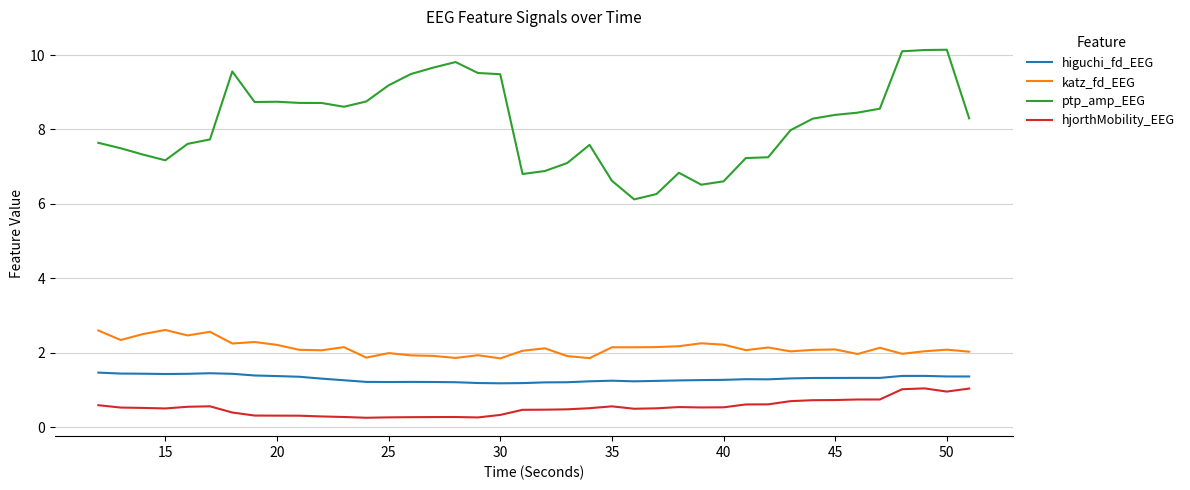

What is the difference between the maximum and minimum values in the hjorthMobility_EEG series?

0.8